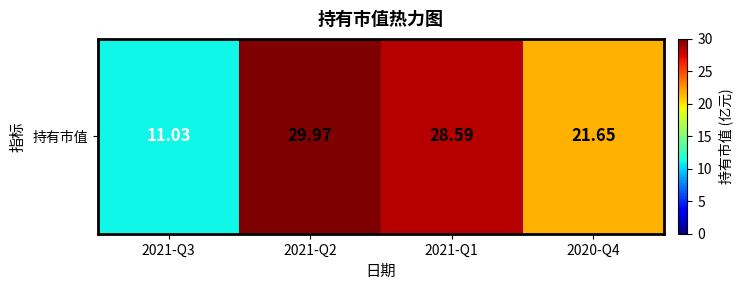

What is the smallest value displayed?

11.0